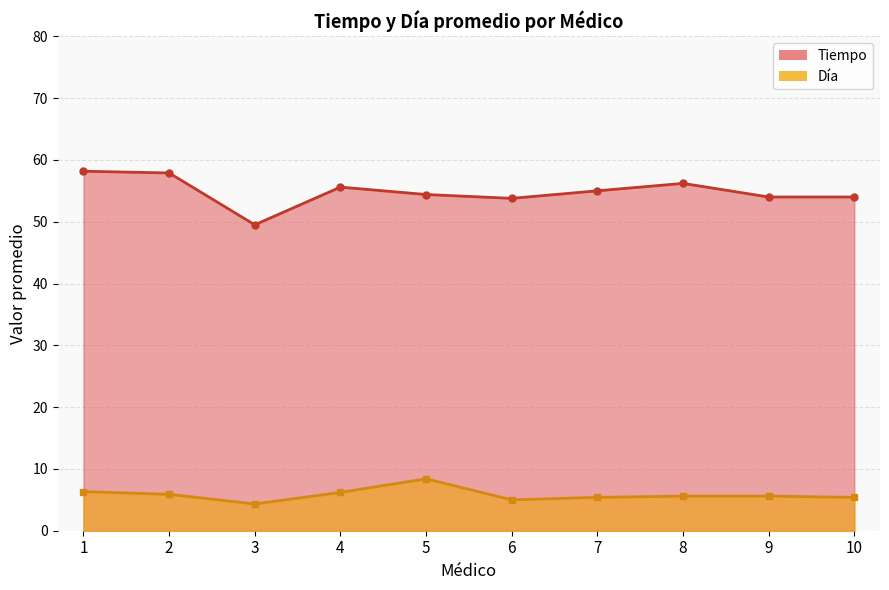

True or false: Tiempo has more than 2 points higher than both neighbors.

False